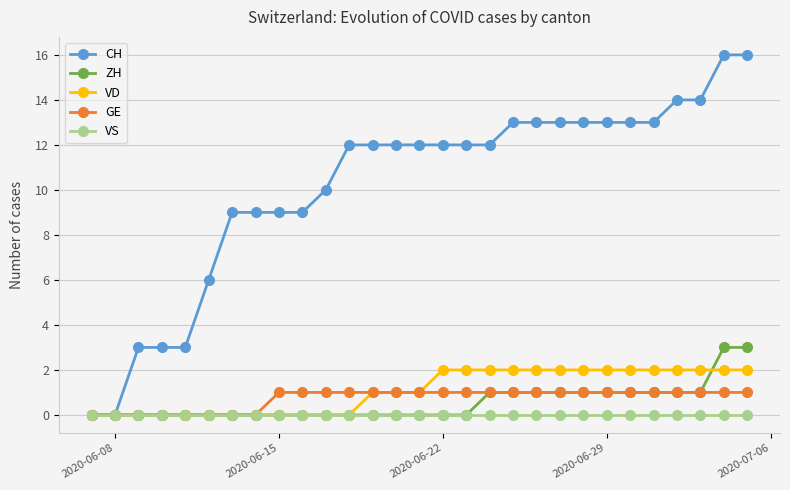

Which series has the widest spread of values?

CH